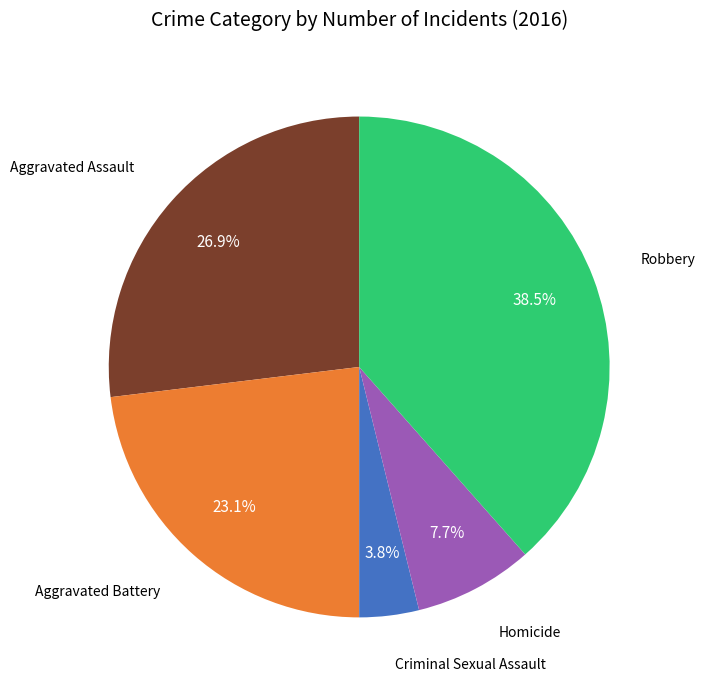

Is there any slice that represents more than half of the pie?

No